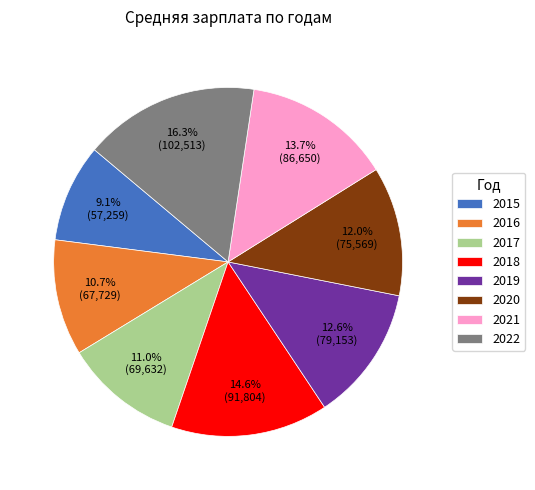

The 2017 slice represents 11% of the pie. True or false?

True